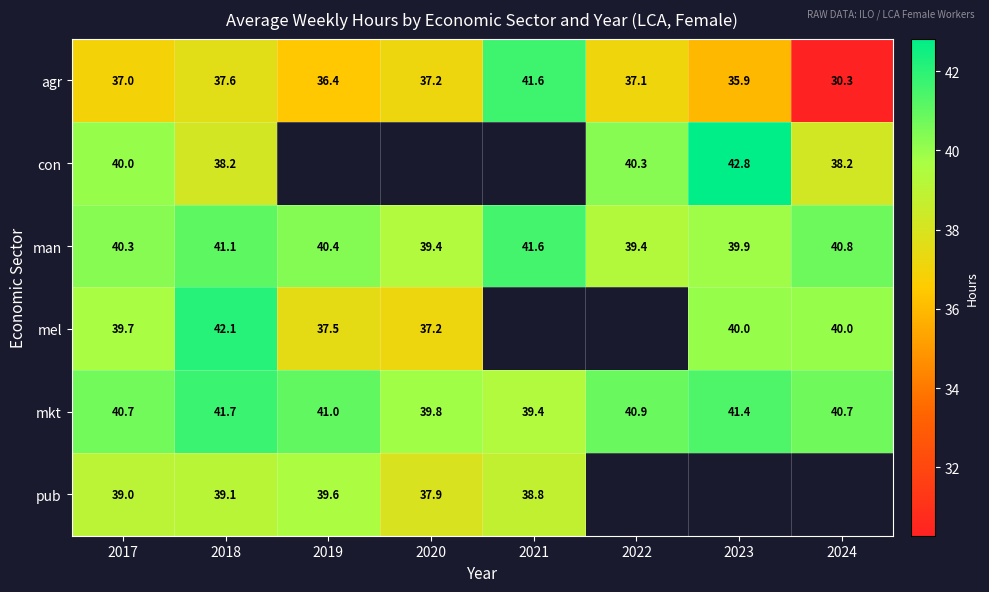

The agr series shows 30.3 at 2024. True or false?

True